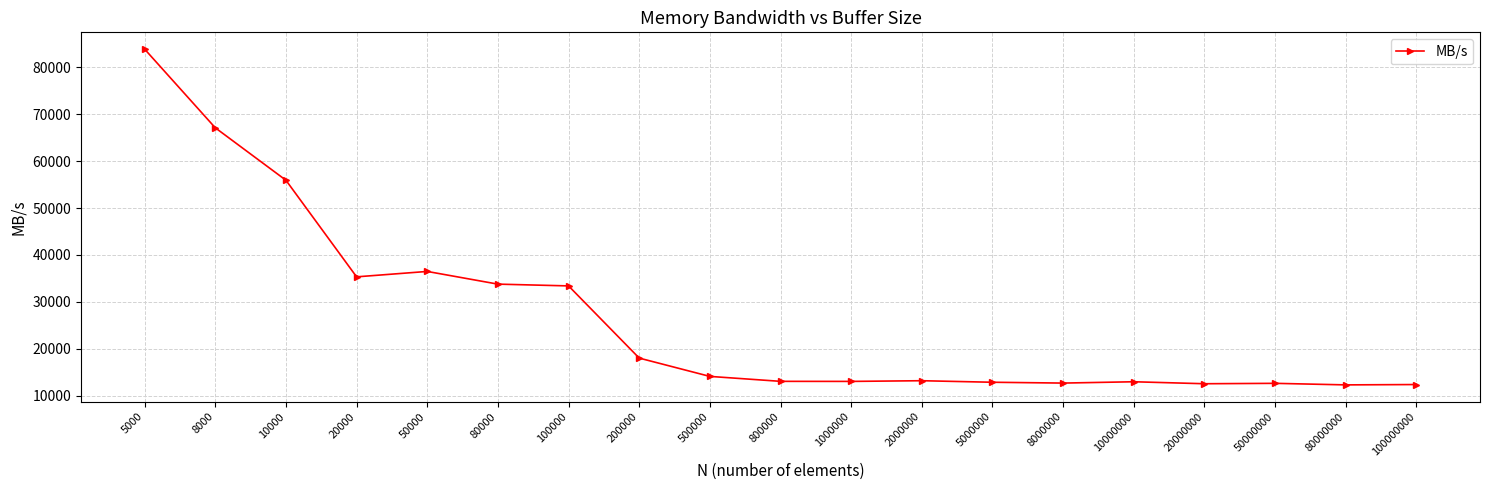

At which category does the data reach its first local valley?

20000